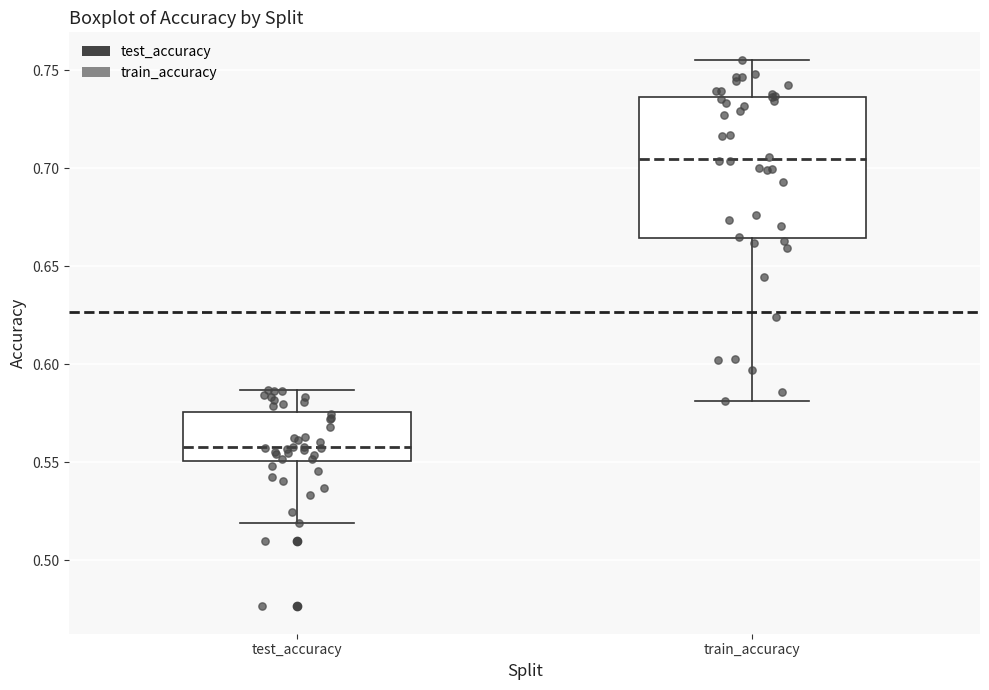

Reading left to right, transcribe this box plot: for each box, give where its median line is, the range the box spans, and where its two whiskers end, as read against the y-axis. The values are not printed on the chart, so give them approximately, as read against the axis.

test_accuracy: median 0.560, box 0.550 to 0.575, whiskers 0.520 to 0.585
train_accuracy: median 0.705, box 0.665 to 0.735, whiskers 0.580 to 0.755